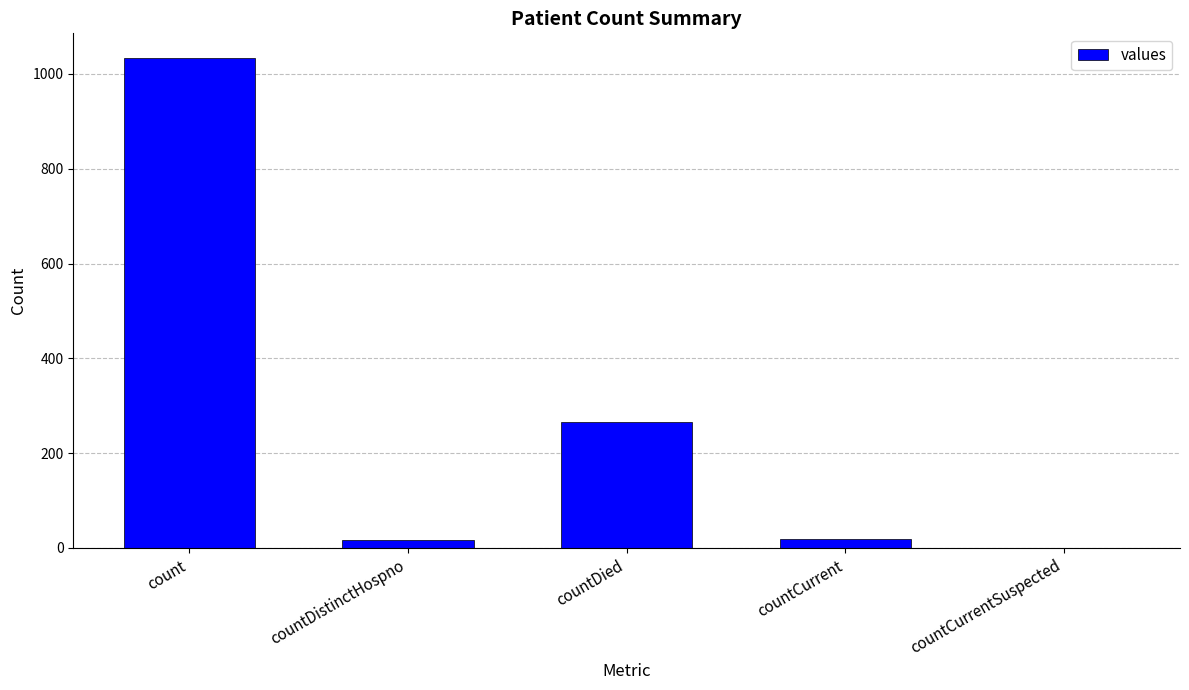

Is it true that the value at countCurrentSuspected is 0?

True